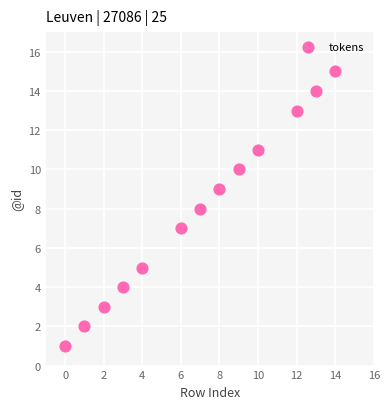

What is the range of X values (max minus min)?

14